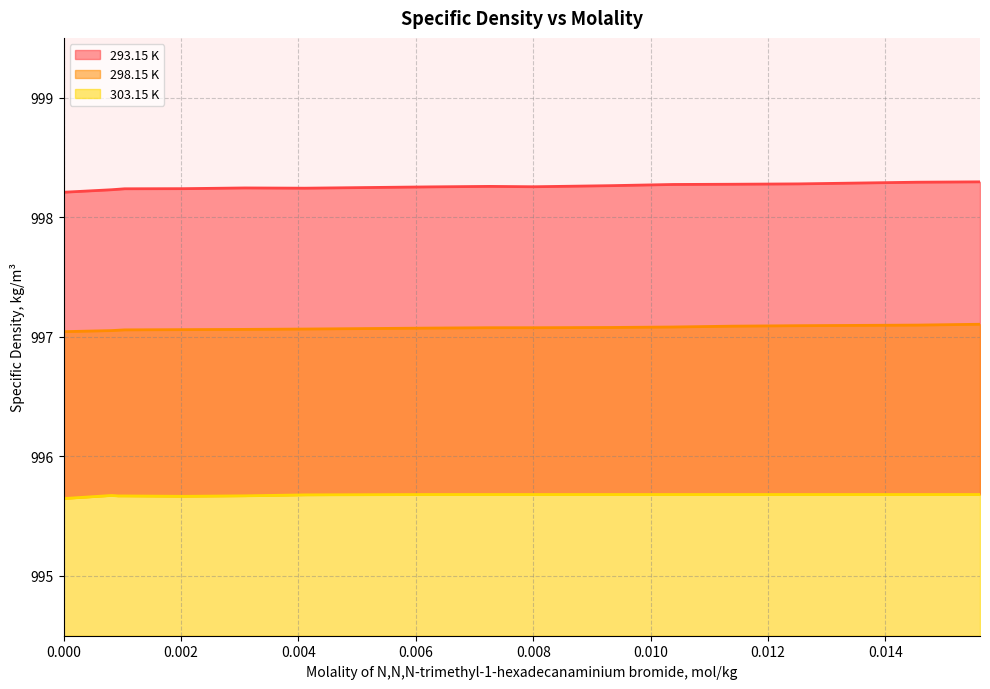

What is the total value across all series at 0.00411?

2991.0